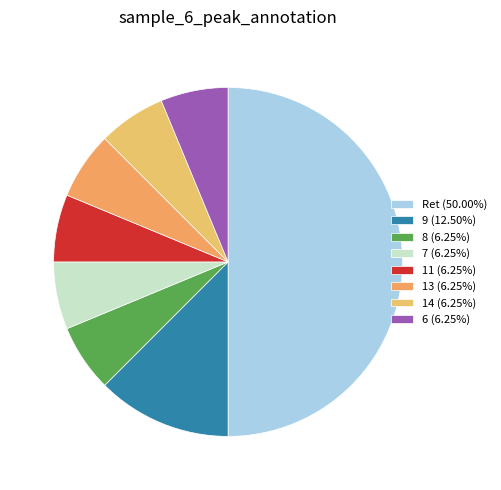

Does any single category account for the majority?

No